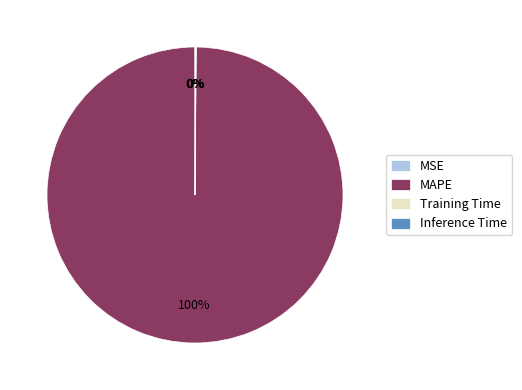

What percentage is the MAPE slice, to the nearest percent?

100%